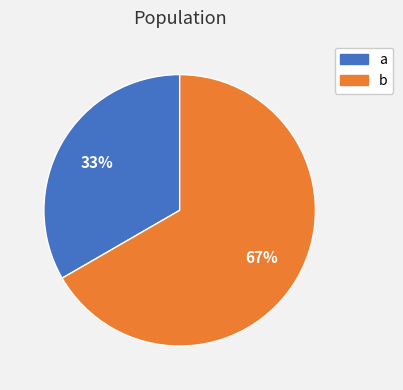

Which has a higher value, a or b?

b